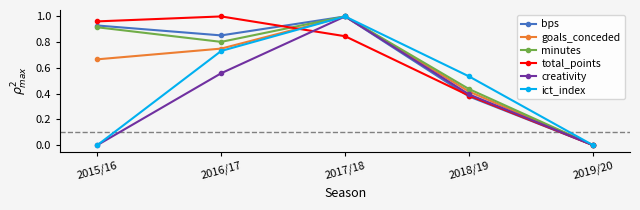

Does the chart have visible grid lines?

No